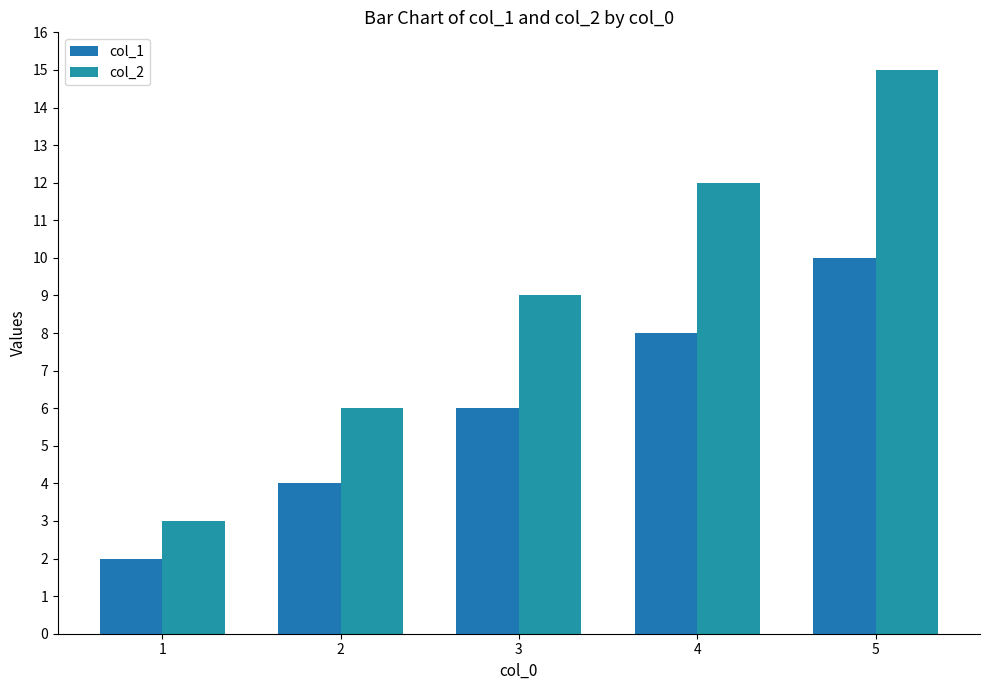

The value of col_2 at 1 is 3. True or false?

True